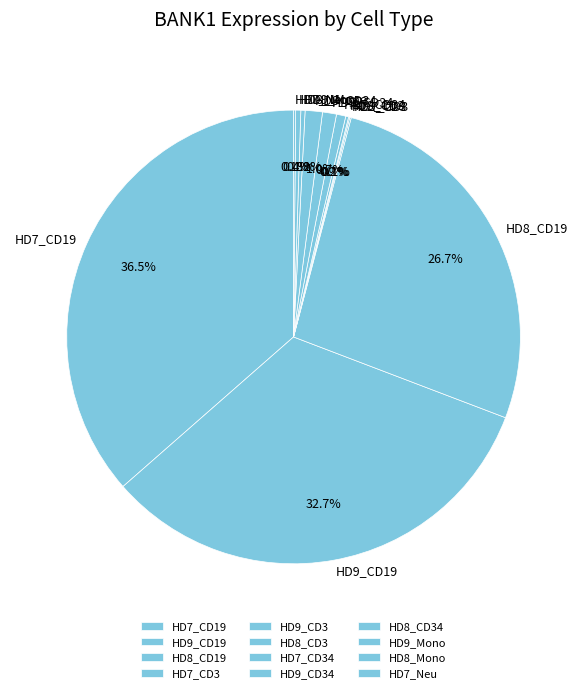

Is there any slice that represents more than half of the pie?

No